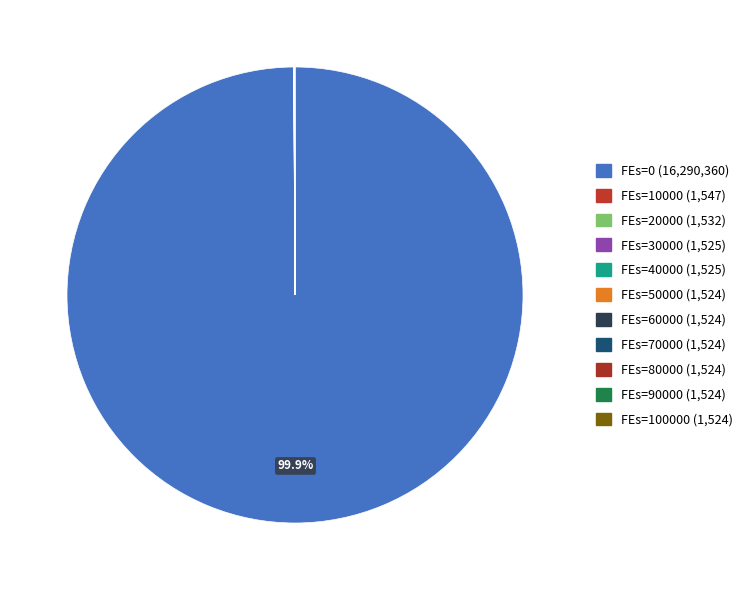

Is there a majority slice in this chart?

Yes